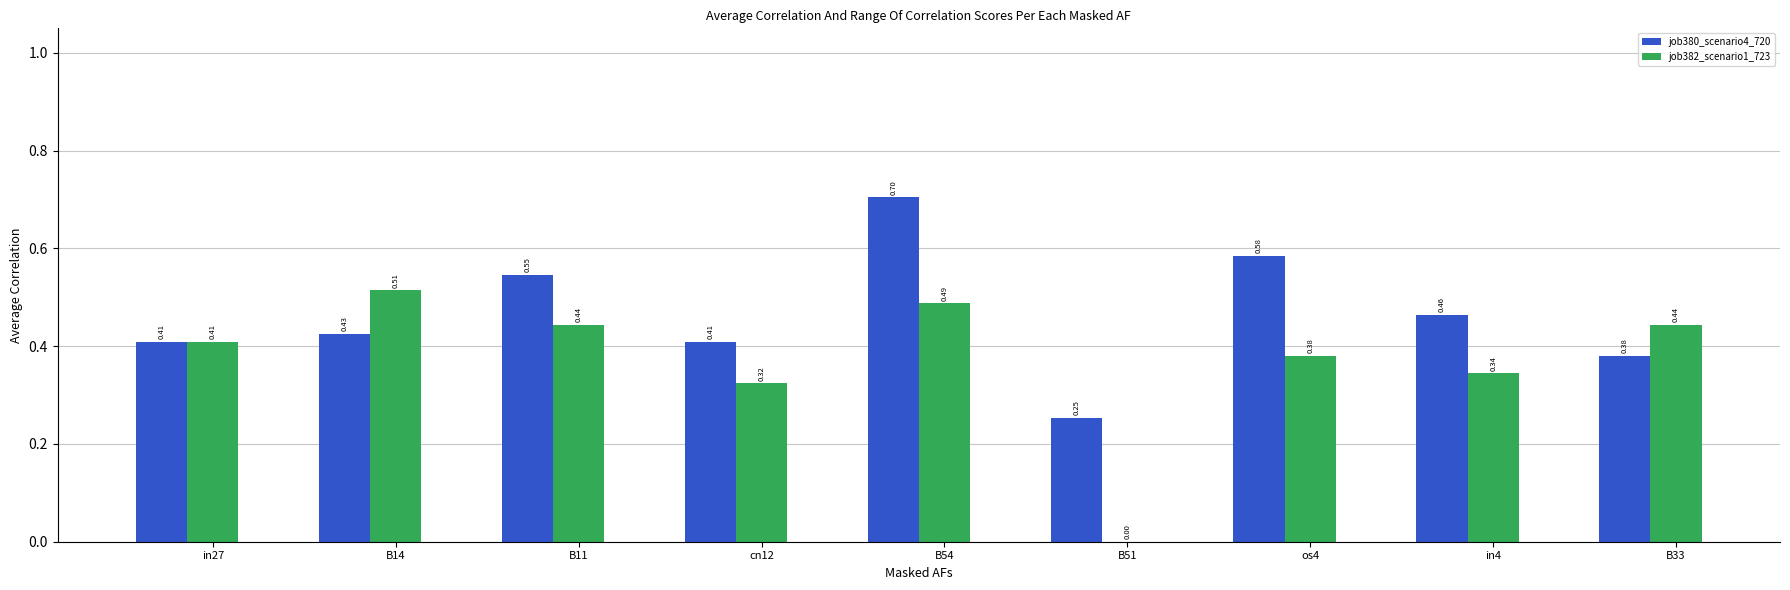

Count the number of data series in this chart.

2